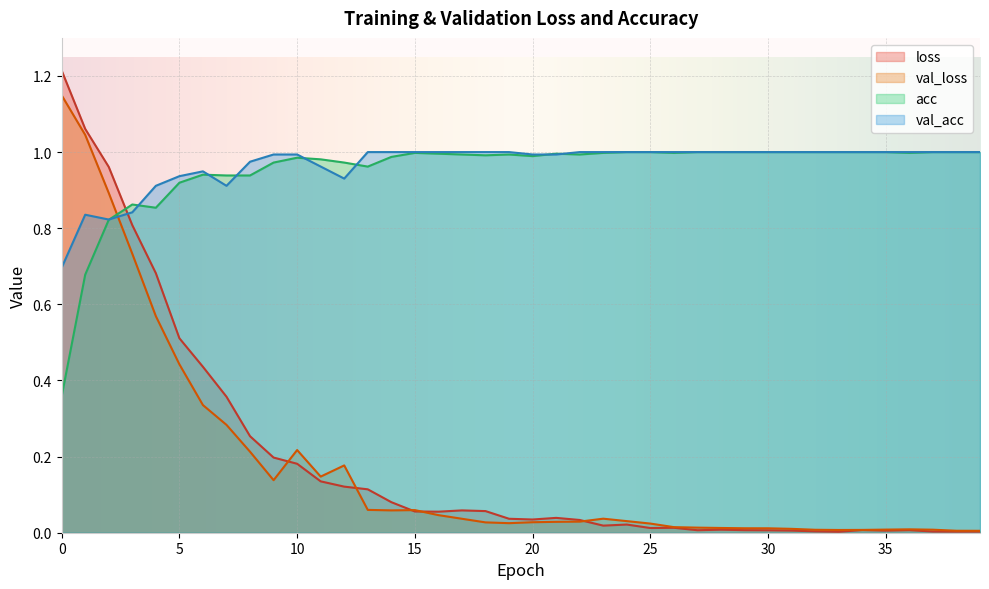

How many intersections are there between loss and val_acc?

1